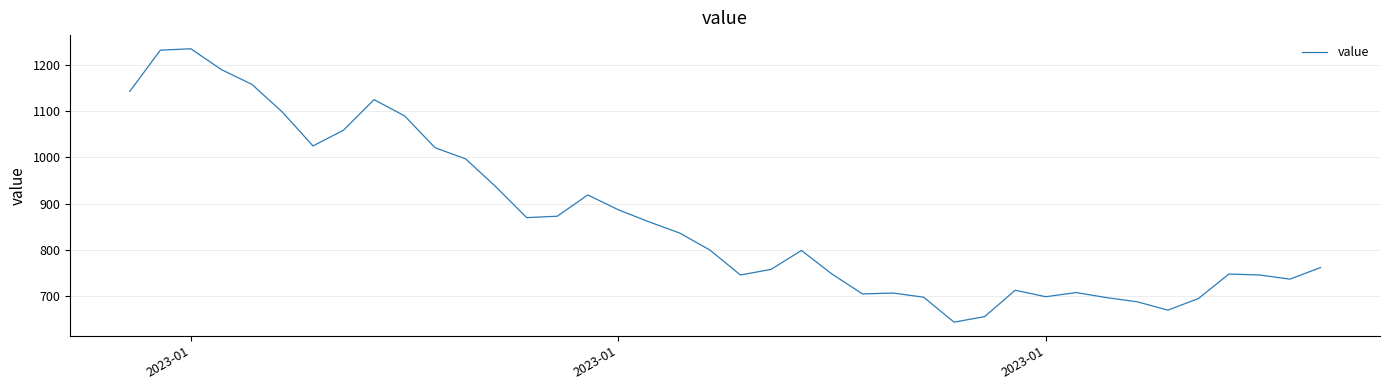

What is the smallest value displayed?

644